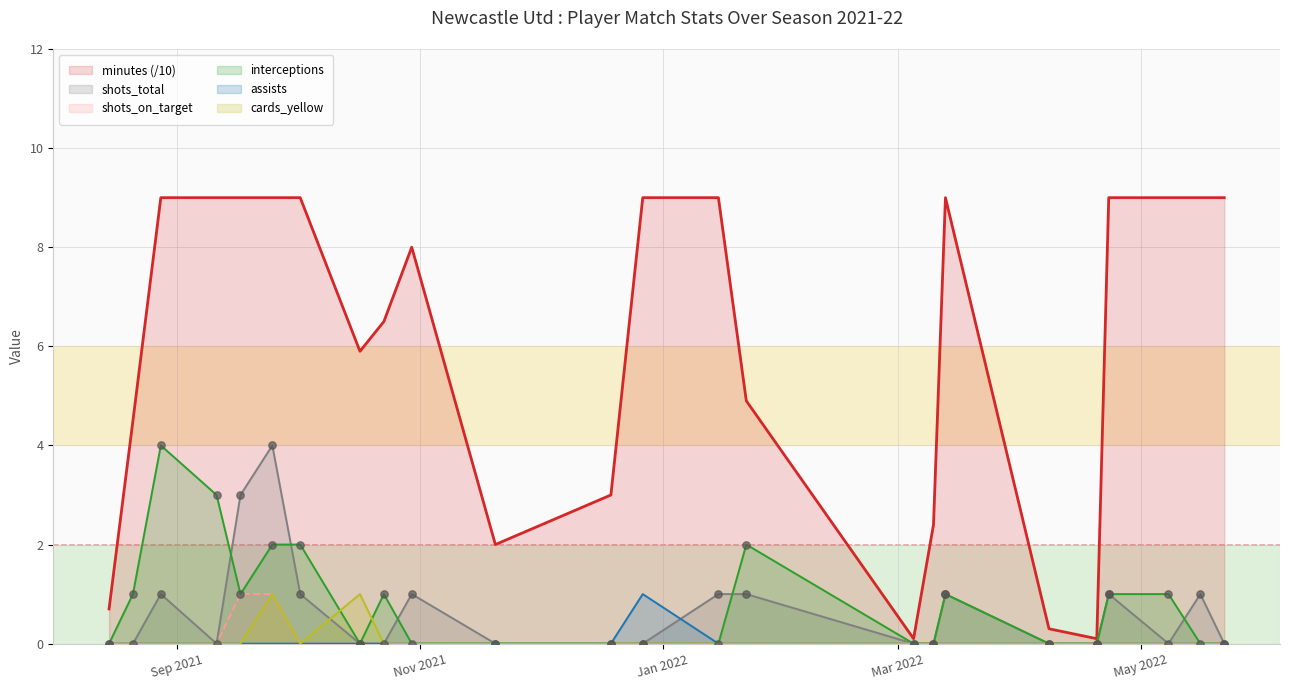

Which series has the largest total across all categories?

minutes (/10)